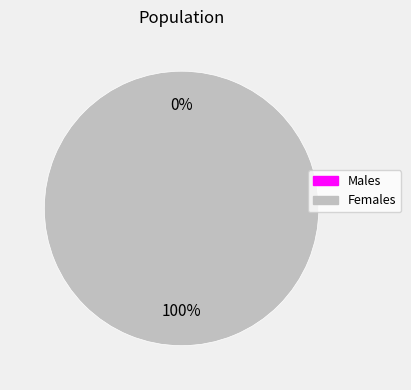

Is 1608135436 the majority of the pie?

Yes